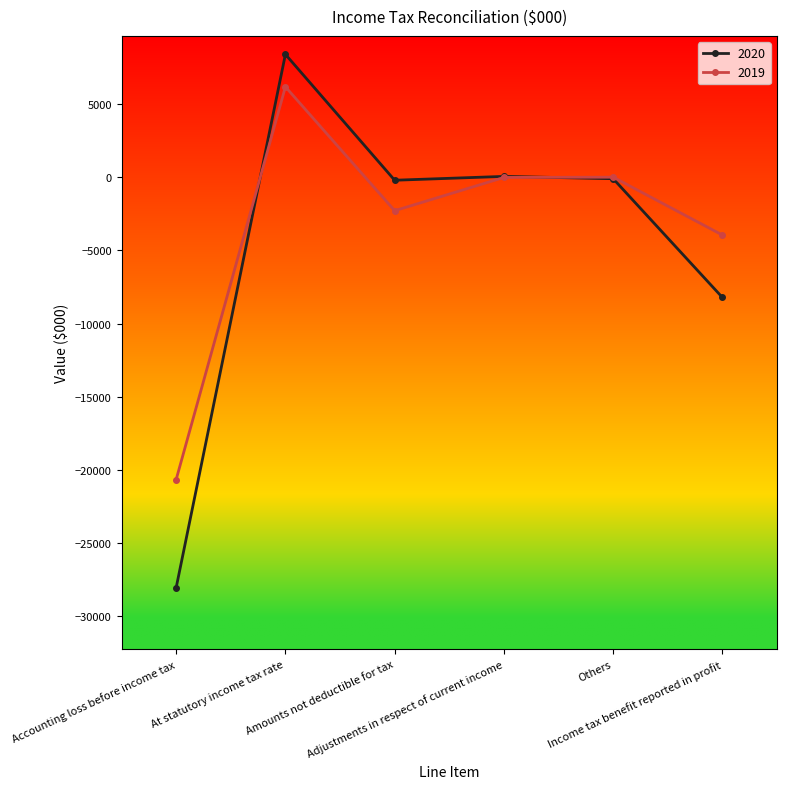

Rank the series at Accounting loss before income tax from lowest to highest value.

2020, 2019